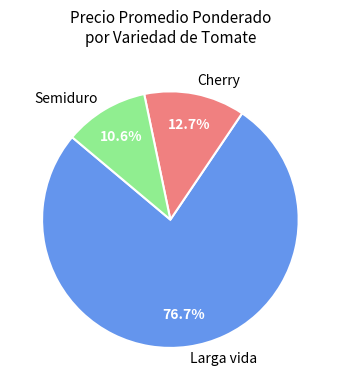

Between Semiduro and Larga vida, which is larger?

Larga vida